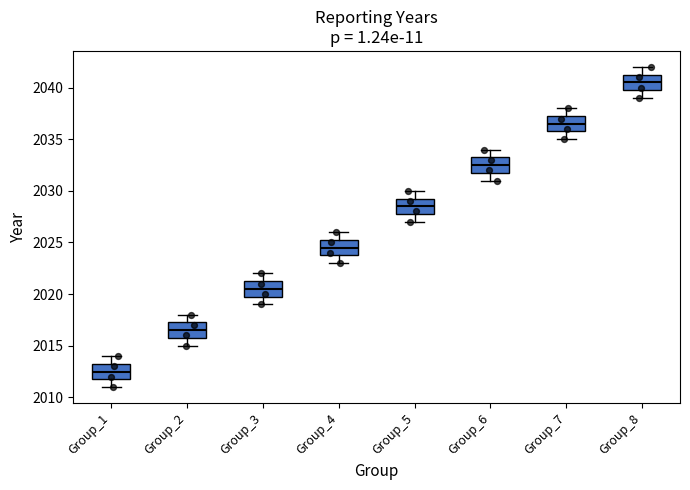

Reading left to right, transcribe this box plot: for each box, give where its median line is, the range the box spans, and where its two whiskers end, as read against the y-axis. The values are not printed on the chart, so give them approximately, as read against the axis.

Group_1: median 2012.5, box 2012.0 to 2013.5, whiskers 2011.0 to 2014.0
Group_2: median 2016.5, box 2016.0 to 2017.5, whiskers 2015.0 to 2018.0
Group_3: median 2020.5, box 2020.0 to 2021.5, whiskers 2019.0 to 2022.0
Group_4: median 2024.5, box 2024.0 to 2025.5, whiskers 2023.0 to 2026.0
Group_5: median 2028.5, box 2028.0 to 2029.5, whiskers 2027.0 to 2030.0
Group_6: median 2032.5, box 2032.0 to 2033.5, whiskers 2031.0 to 2034.0
Group_7: median 2036.5, box 2036.0 to 2037.5, whiskers 2035.0 to 2038.0
Group_8: median 2040.5, box 2040.0 to 2041.5, whiskers 2039.0 to 2042.0